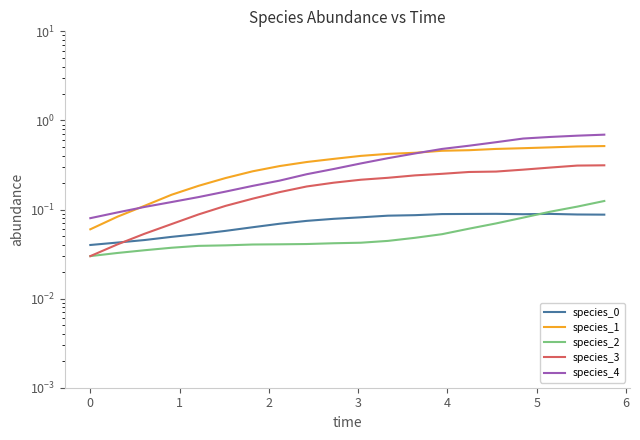

What is the maximum value shown in the chart?

0.7